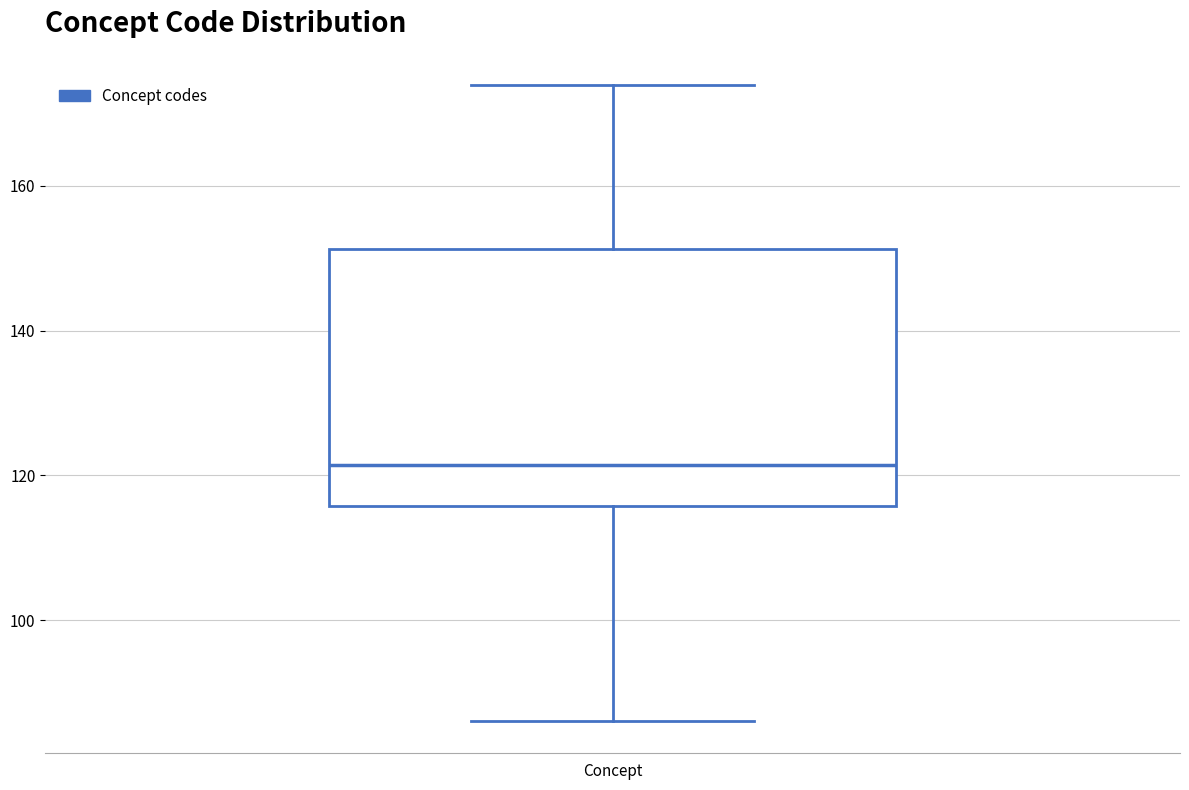

Where is the lower edge of the box for Concept on the y-axis? The values are not printed on the chart, so give them approximately, as read against the axis.

116